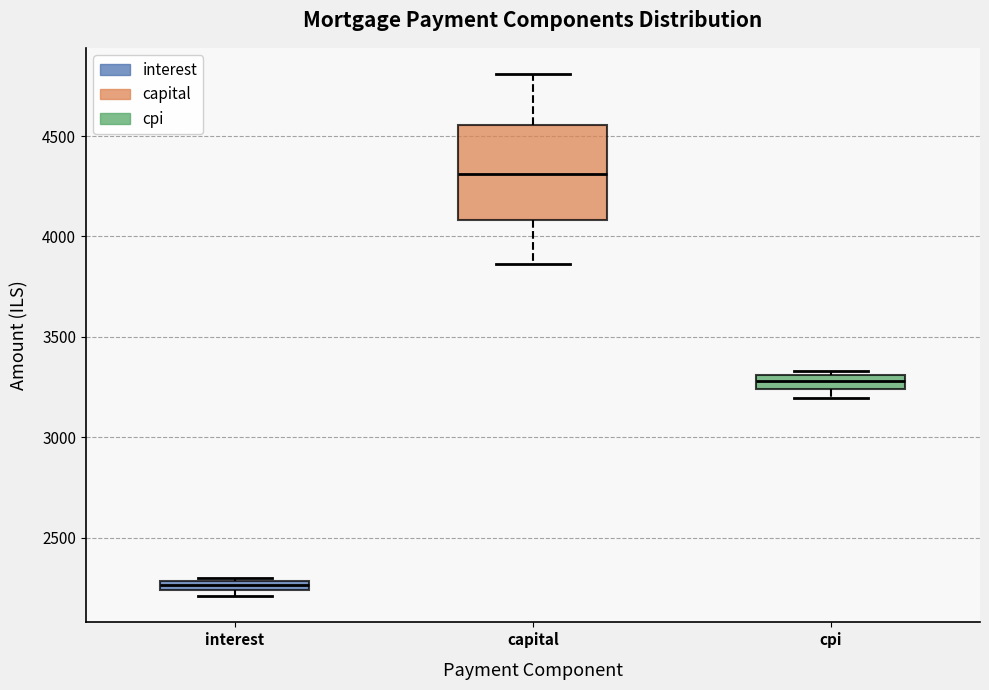

Comparing the boxes themselves (not the whiskers), which one is the tallest?

capital